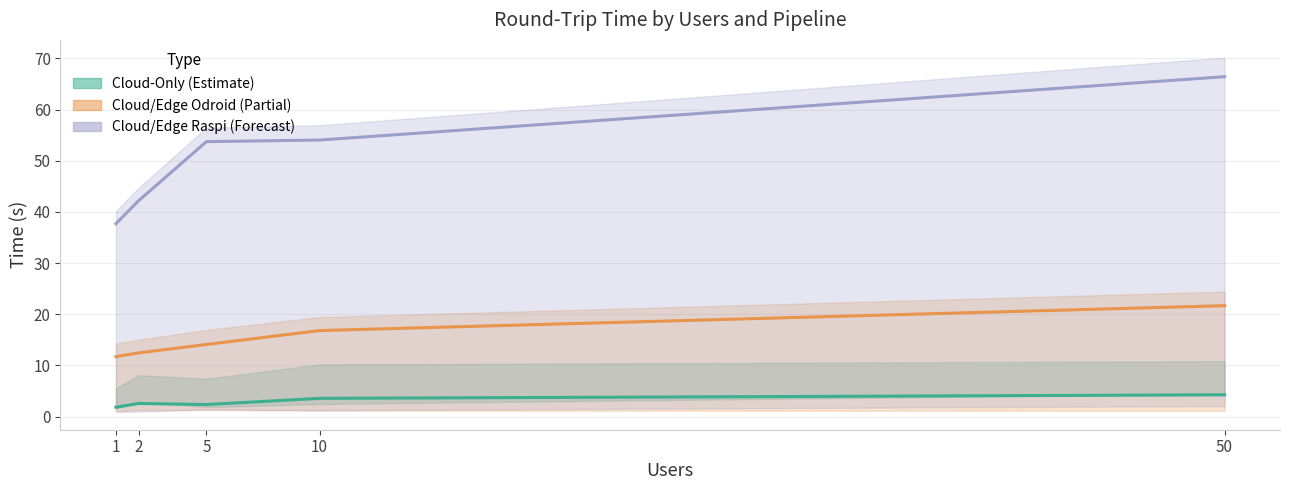

True or false: Cloud/Edge Raspi (Forecast) has a value of 22.1 at 5.

False